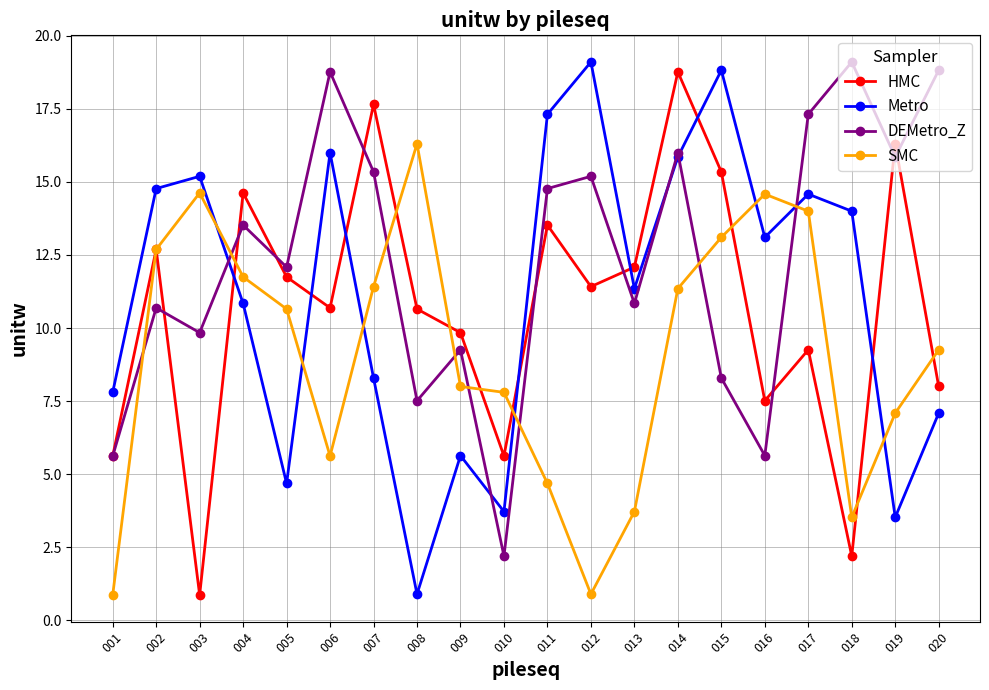

What is the spread (max minus min) of values at 012?

18.2